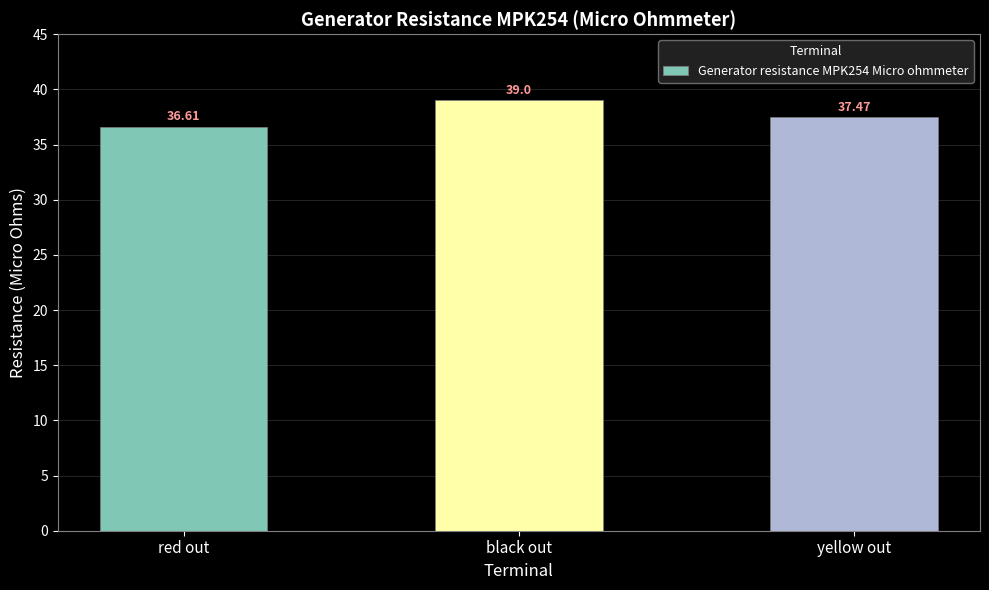

What is the label of the 3rd bar from the right?

red out